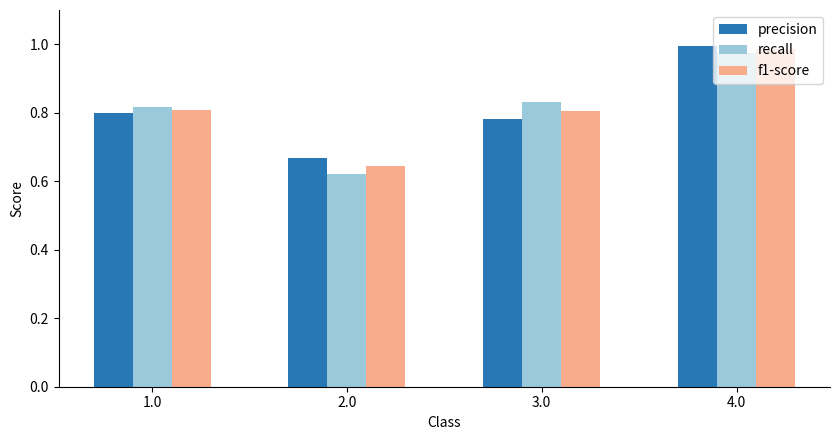

What is the total value across all series at 3.0?

2.4